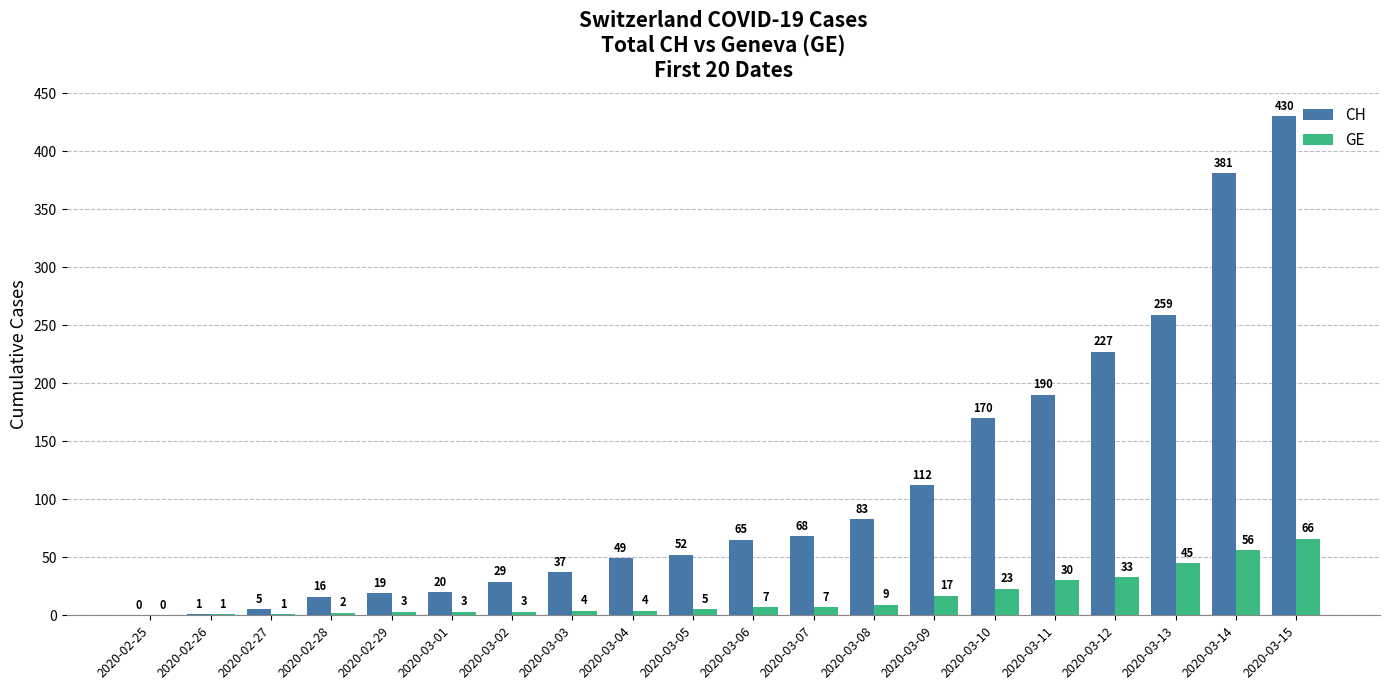

How many groups of bars are there?

20